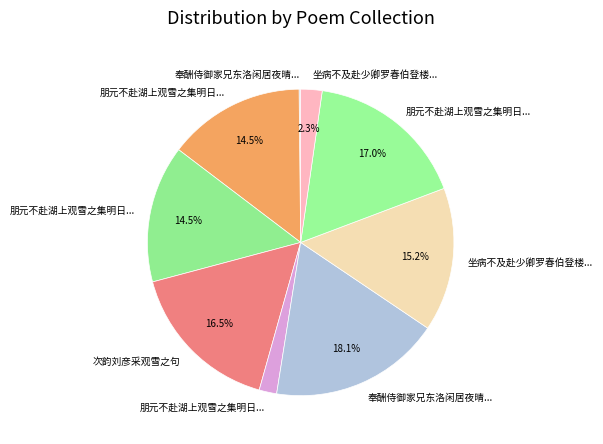

To the nearest percent, what is the difference between the largest and smallest slice percentages?

18%